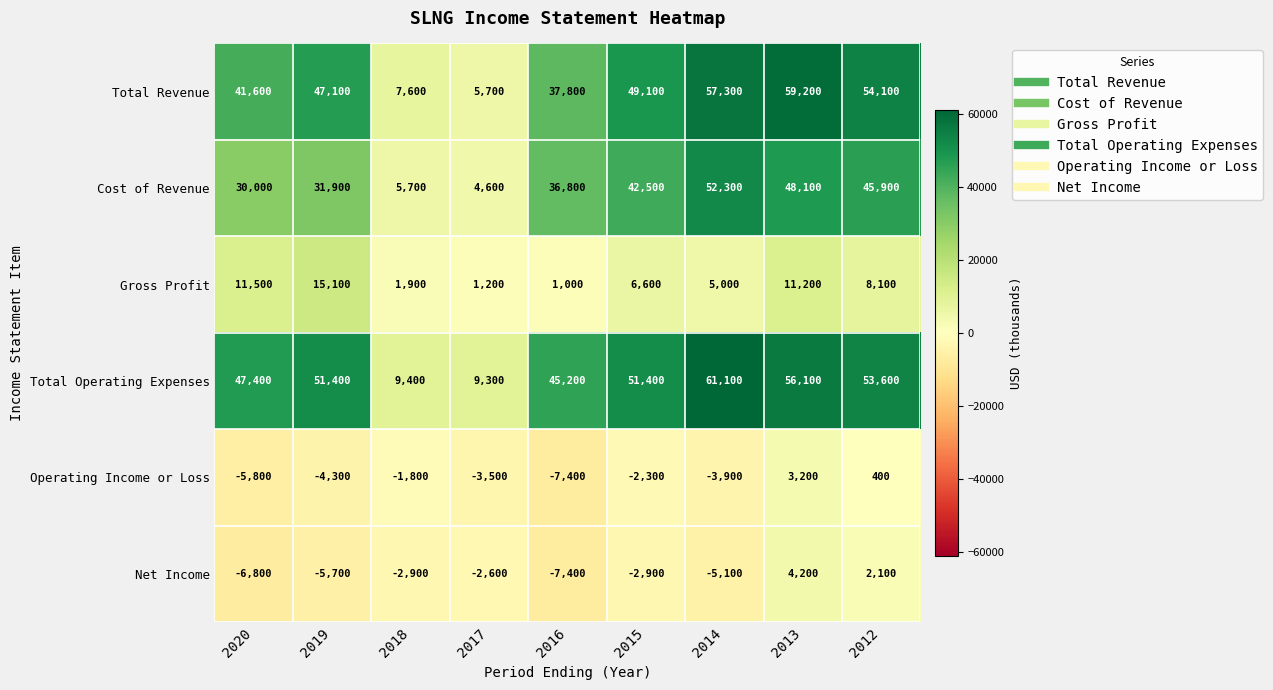

The value of Gross Profit at 2012 is 8100. True or false?

True